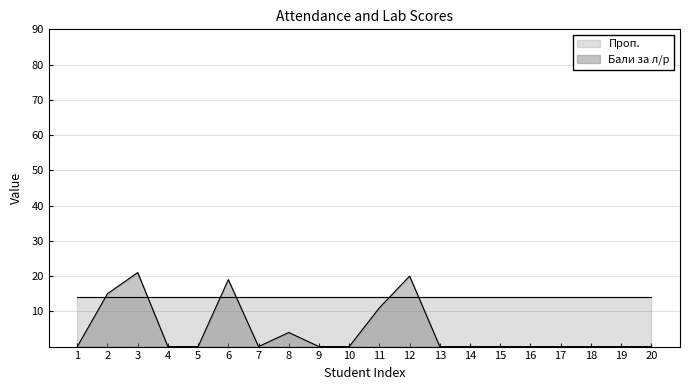

Reading left to right, what are all the values shown in this chart?

1=0	2=15	3=21	4=0	5=0	6=19	7=0	8=4	9=0	10=0	11=11	12=20	13=0	14=0	15=0	16=0	17=0	18=0	19=0	20=0